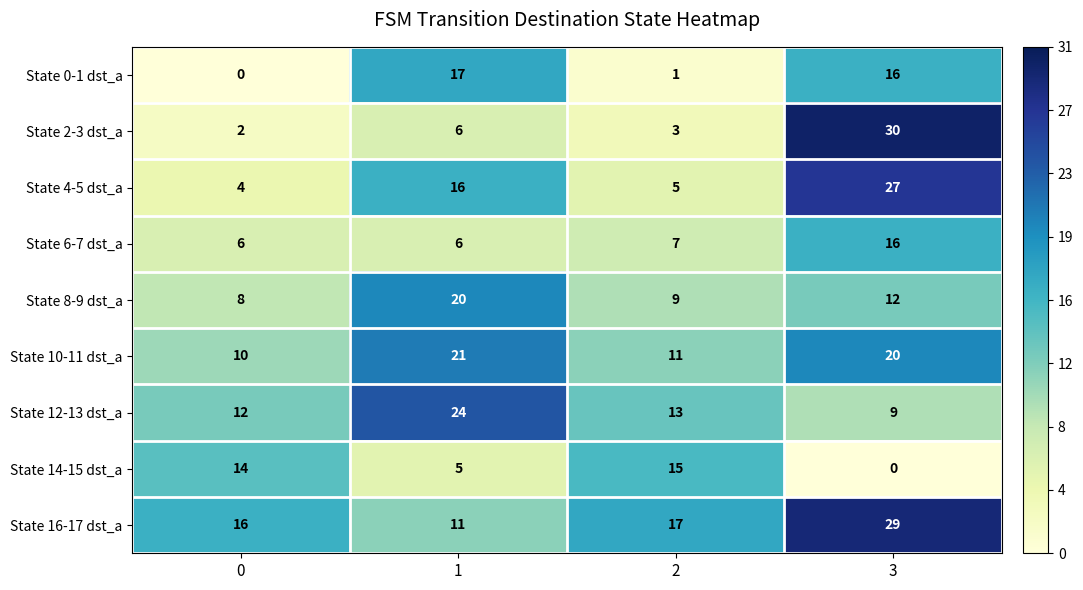

Which series has the largest total across all categories?

State 16-17 dst_a